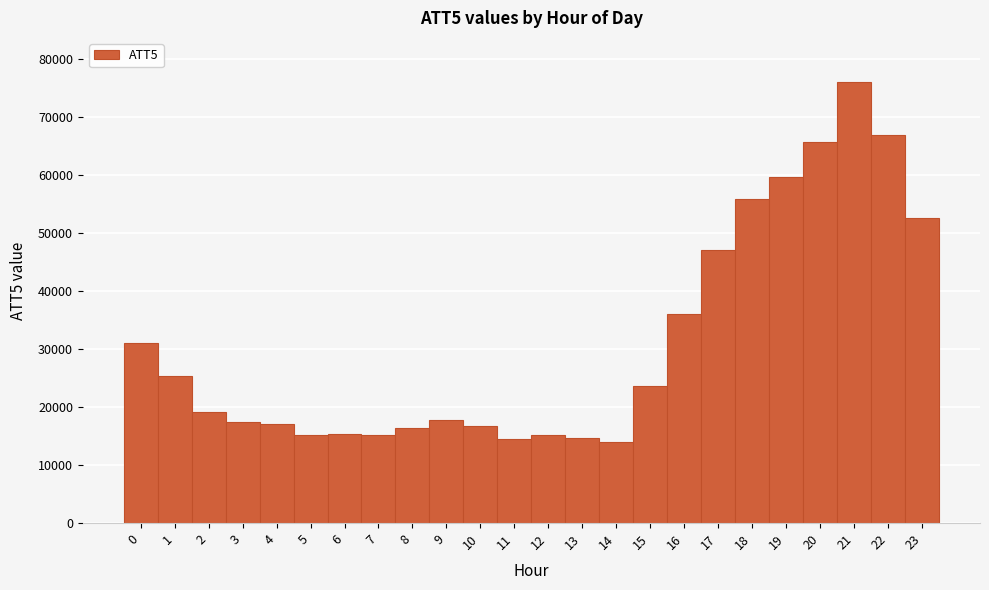

What is the height of the bar covering 21.5 to 22.5 on the x-axis? The values are not printed on the chart, so give them approximately, as read against the axis.

67000